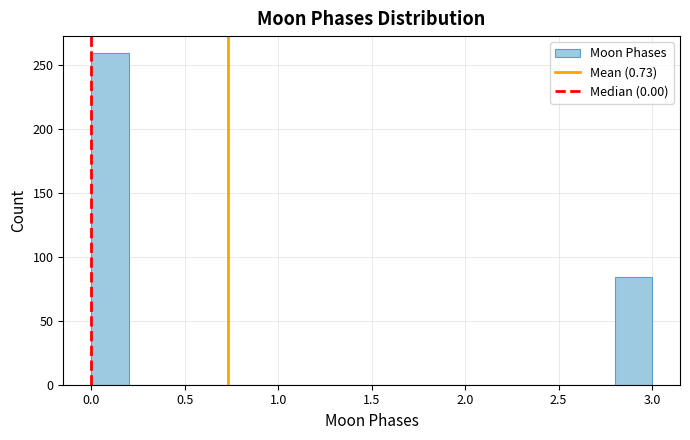

How tall is the bar that spans 0.0 to 0.2 on the x-axis? The values are not printed on the chart, so give them approximately, as read against the axis.

260